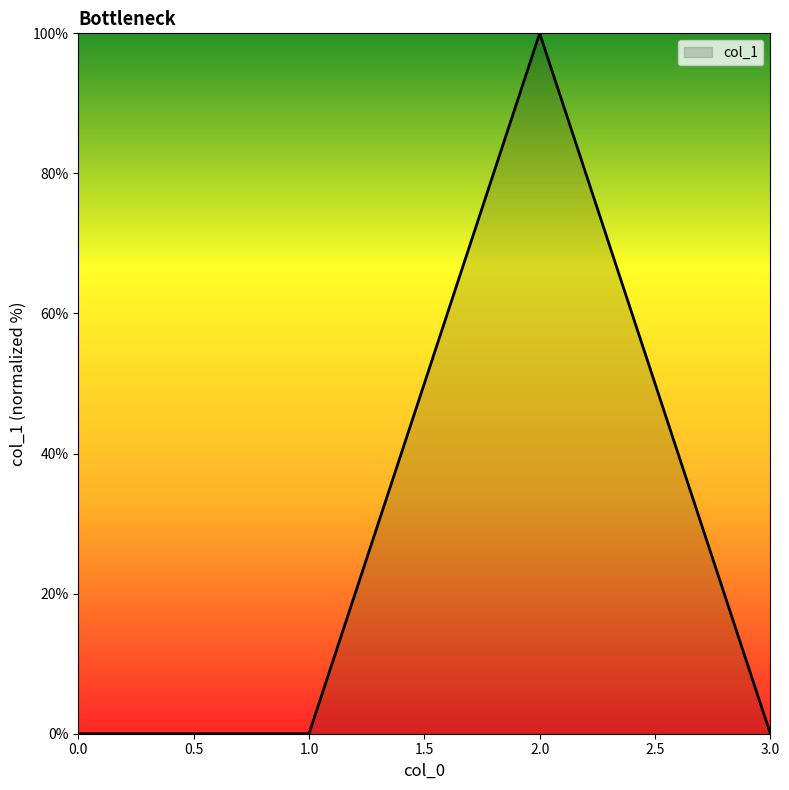

Count the number of data series in this chart.

1